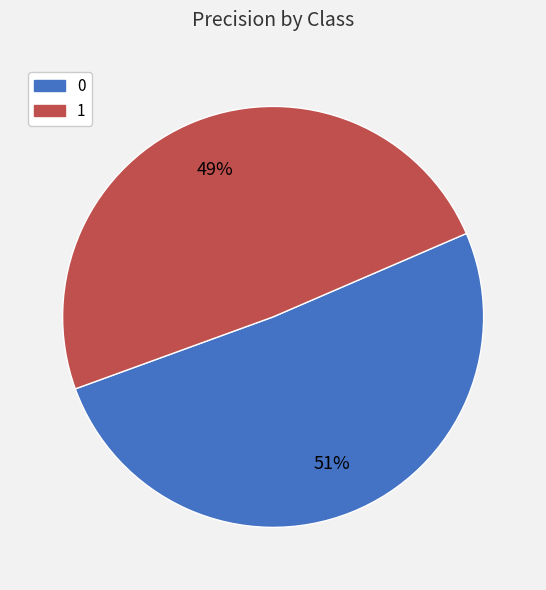

What percentage is the 0 slice, to the nearest percent?

51%